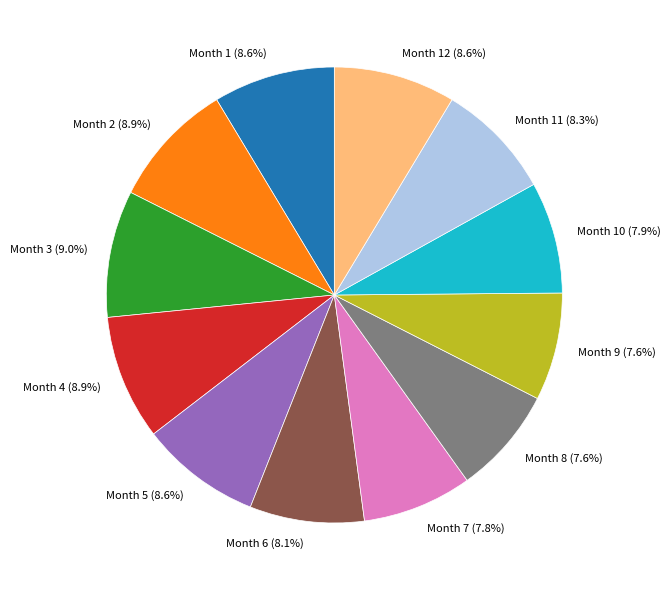

Is there any slice that represents more than half of the pie?

No